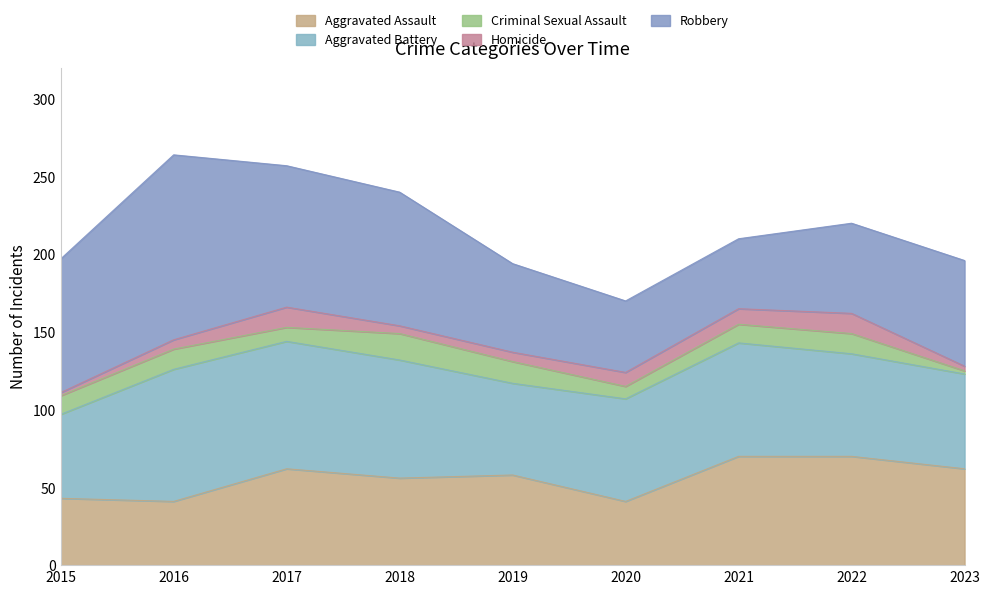

Rank the series by their maximum value, from lowest to highest.

Homicide, Criminal Sexual Assault, Aggravated Assault, Aggravated Battery, Robbery